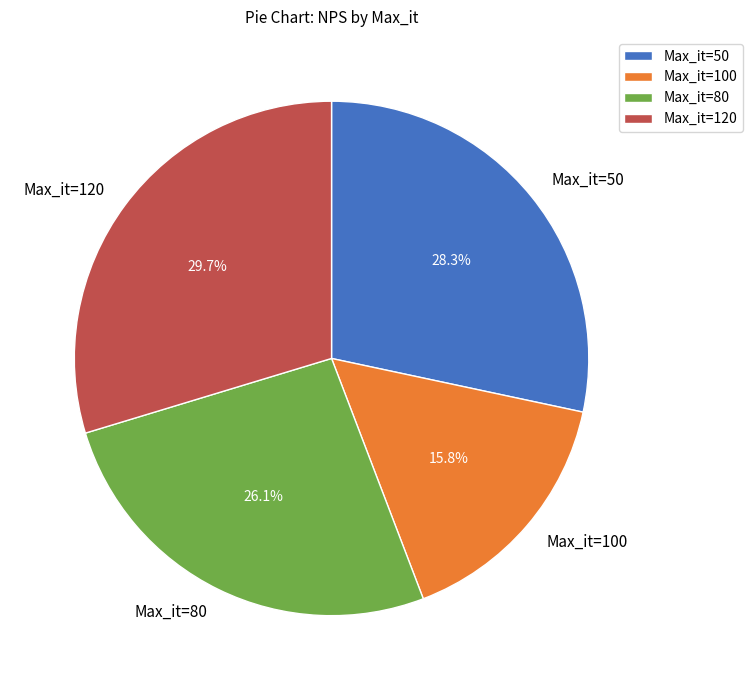

How many slices are in this pie chart?

4